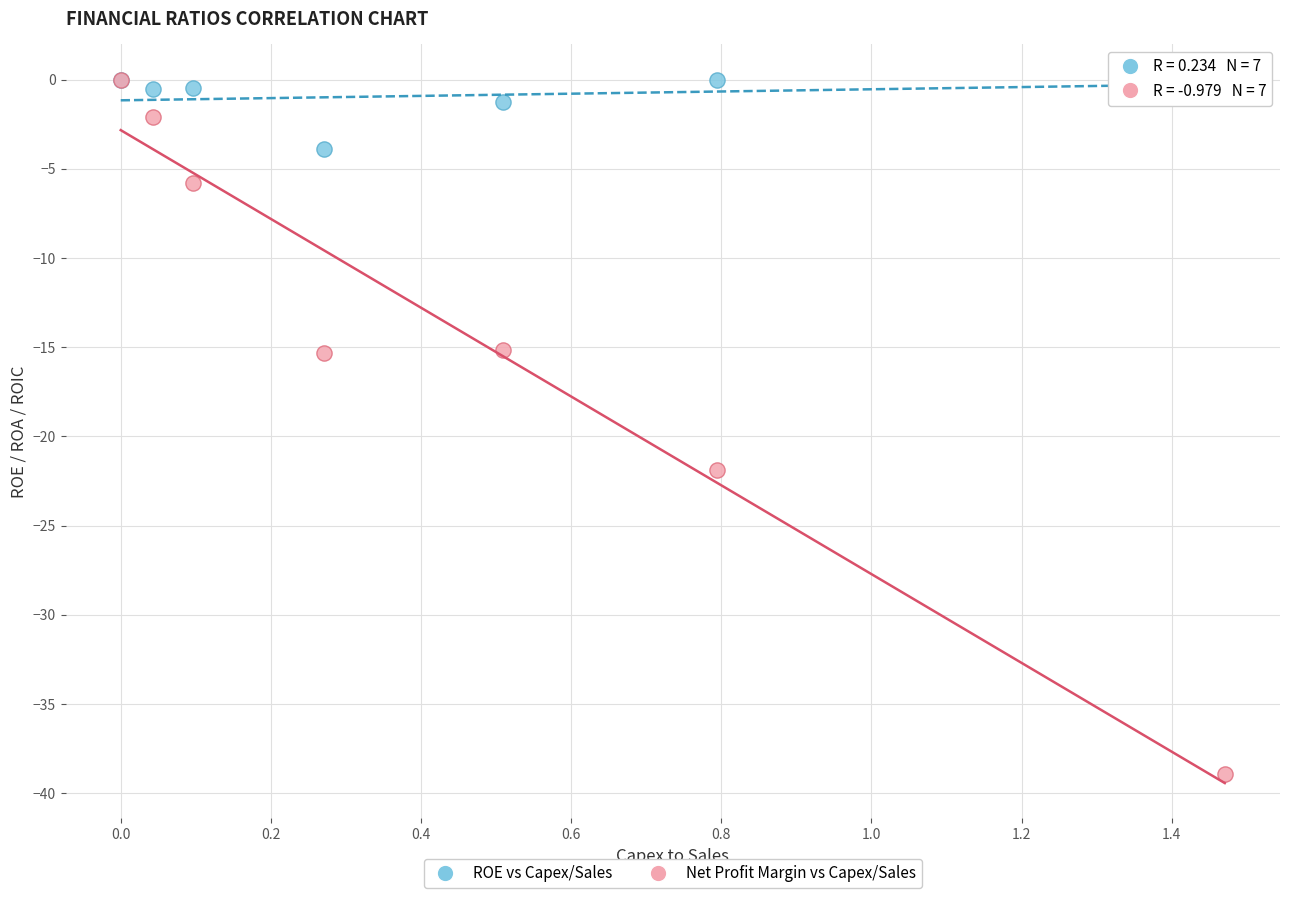

In the Net Profit Margin vs Capex/Sales series, what Y value is closest to -19?

-21.9